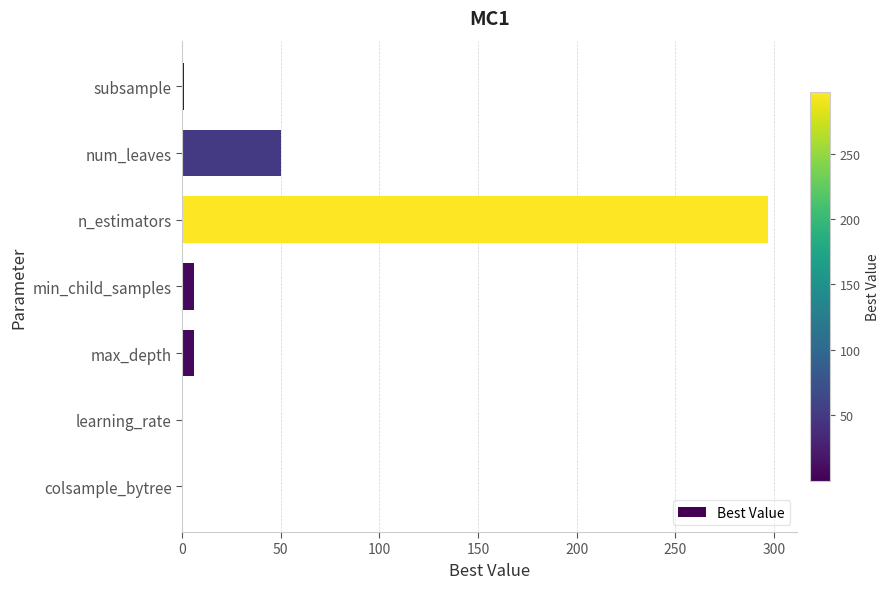

What is the average value?

51.5